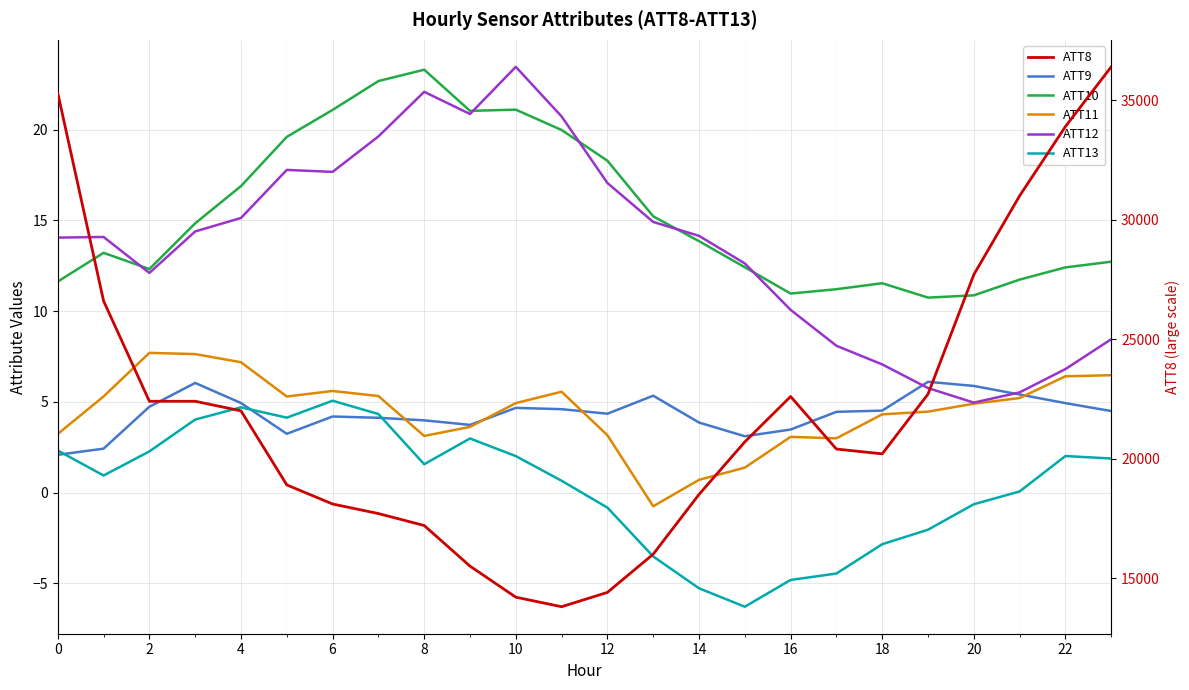

What is the difference between the second highest and minimum values in the ATT13 series?

11.0